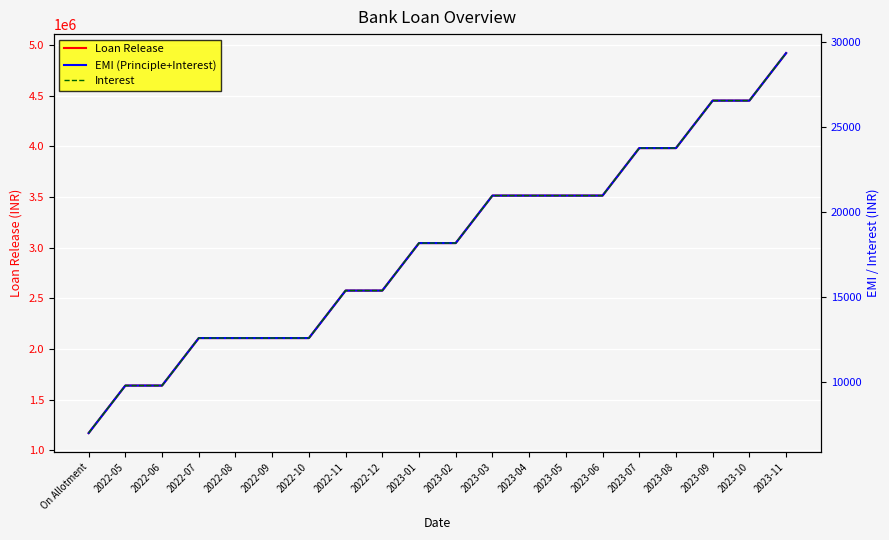

Reading left to right, list all the values displayed in this chart.

Loan Release: On Allotment=1171612.5	2022-05=1640257.5	2022-06=1640257.5	2022-07=2108902.5	2022-08=2108902.5	2022-09=2108902.5	2022-10=2108902.5	2022-11=2577547.5	2022-12=2577547.5	2023-01=3046192.5	2023-02=3046192.5	2023-03=3514837.5	2023-04=3514837.5	2023-05=3514837.5	2023-06=3514837.5	2023-07=3983482.5	2023-08=3983482.5	2023-09=4452127.5	2023-10=4452127.5	2023-11=4920772.5
EMI (Principle+Interest): On Allotment=6980.9	2022-05=9773.2	2022-06=9773.2	2022-07=12565.5	2022-08=12565.5	2022-09=12565.5	2022-10=12565.5	2022-11=15357.9	2022-12=15357.9	2023-01=18150.2	2023-02=18150.2	2023-03=20942.6	2023-04=20942.6	2023-05=20942.6	2023-06=20942.6	2023-07=23734.9	2023-08=23734.9	2023-09=26527.3	2023-10=26527.3	2023-11=29319.6
Interest: On Allotment=6980.9	2022-05=9773.2	2022-06=9773.2	2022-07=12565.5	2022-08=12565.5	2022-09=12565.5	2022-10=12565.5	2022-11=15357.9	2022-12=15357.9	2023-01=18150.2	2023-02=18150.2	2023-03=20942.6	2023-04=20942.6	2023-05=20942.6	2023-06=20942.6	2023-07=23734.9	2023-08=23734.9	2023-09=26527.3	2023-10=26527.3	2023-11=29319.6